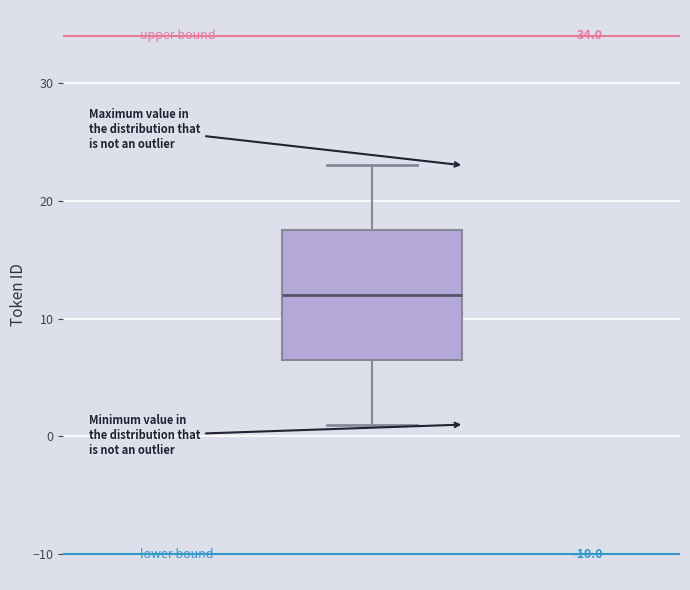

Read this box plot against the y-axis: the position of the median line, the range covered by the box, and the ends of both whiskers. The values are not printed on the chart, so give them approximately, as read against the axis.

median 12, box 7 to 18, whiskers 1 to 23